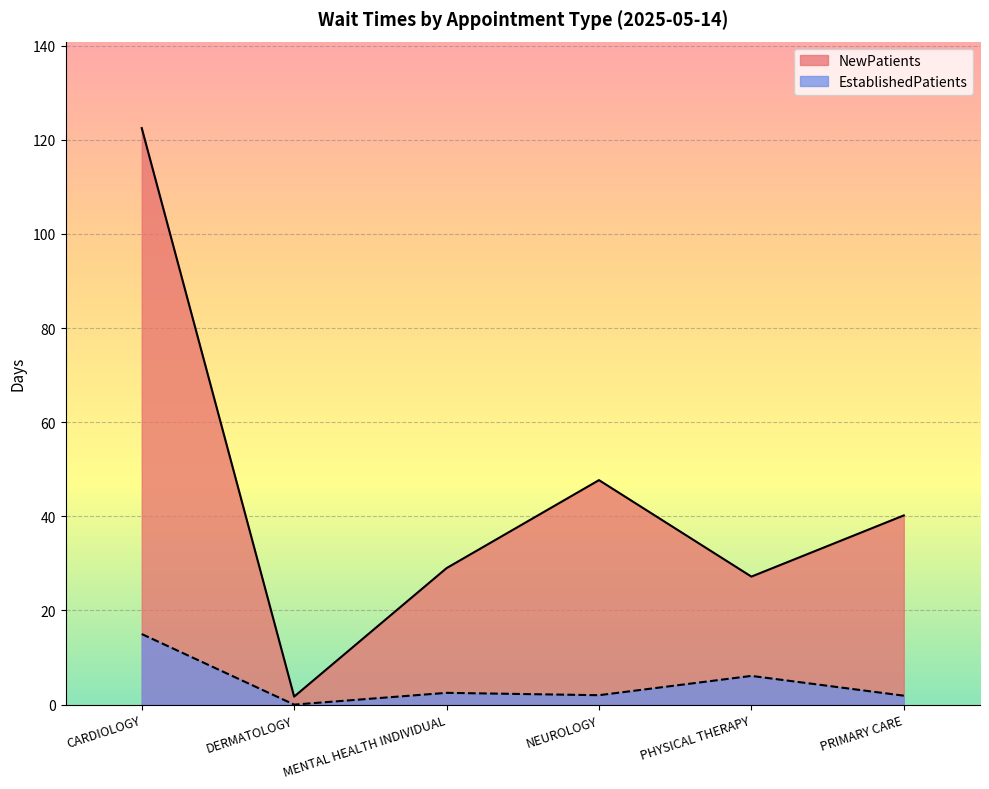

Reading left to right, what are all the values shown in this chart?

NewPatients: CARDIOLOGY=122.5	DERMATOLOGY=1.7	MENTAL HEALTH INDIVIDUAL=29.0	NEUROLOGY=47.7	PHYSICAL THERAPY=27.2	PRIMARY CARE=40.2
EstablishedPatients: CARDIOLOGY=15.0	DERMATOLOGY=0.0	MENTAL HEALTH INDIVIDUAL=2.5	NEUROLOGY=2.0	PHYSICAL THERAPY=6.1	PRIMARY CARE=1.9